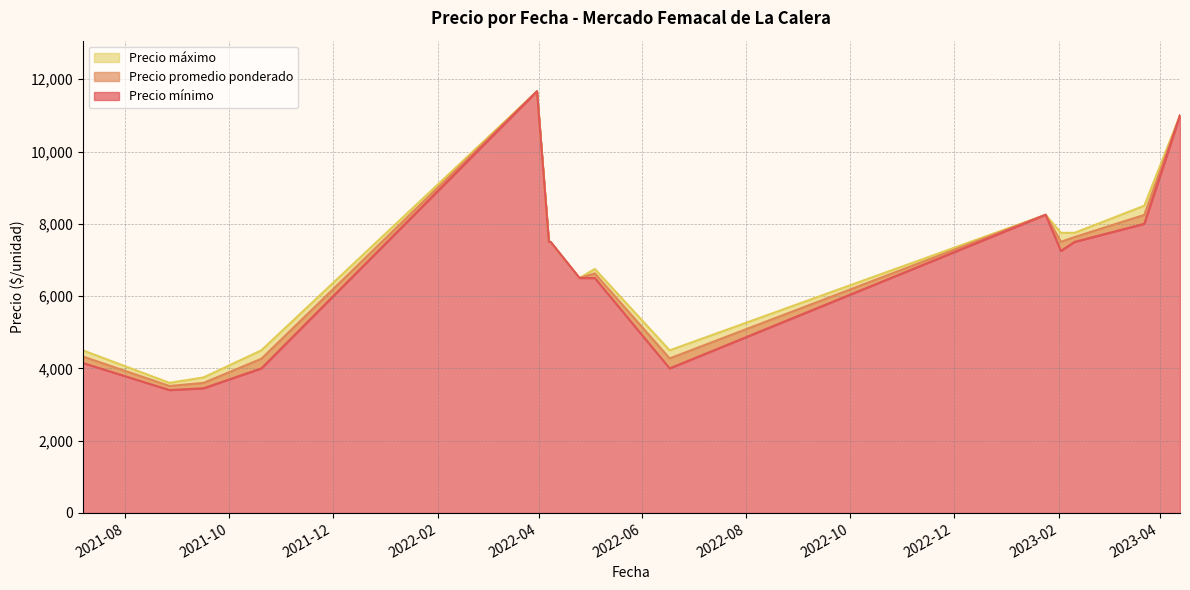

Is the value of Precio mínimo at 2021-09-16 greater than the value of Precio máximo at 2021-08-27?

No